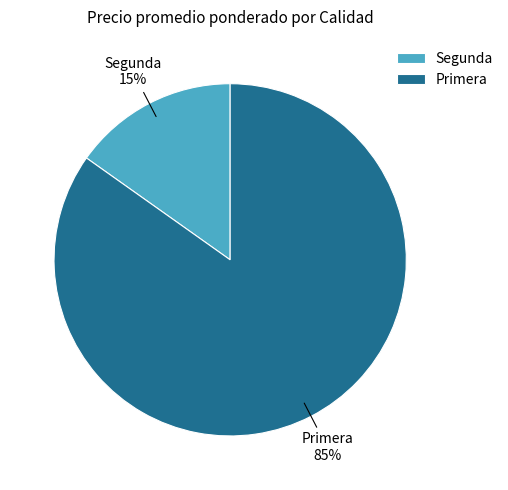

To the nearest percent, what is the average slice percentage?

50%